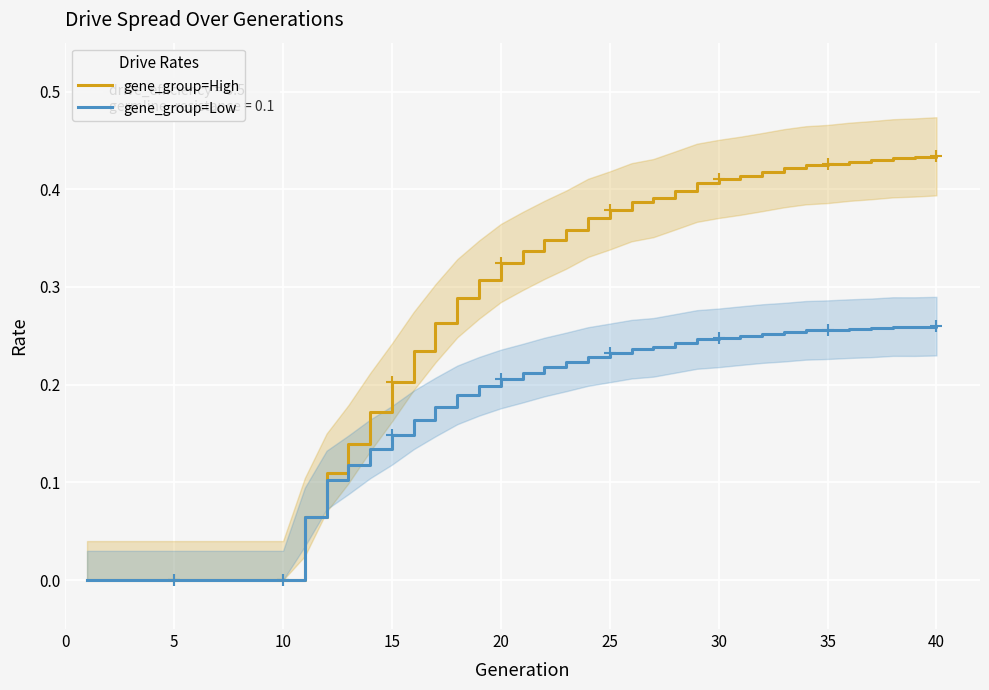

True or false: gene_group=Low and gene_group=High cross at least once.

False